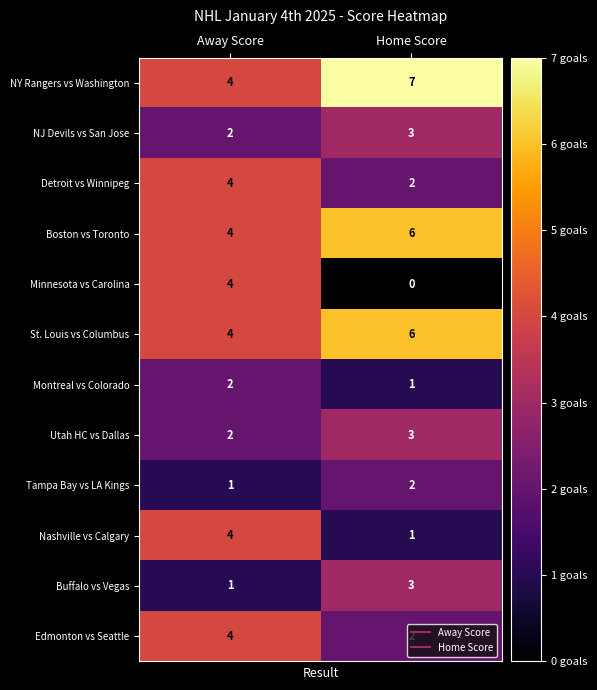

Rank the categories by NY Rangers vs Washington value from highest to lowest.

Home Score, Away Score